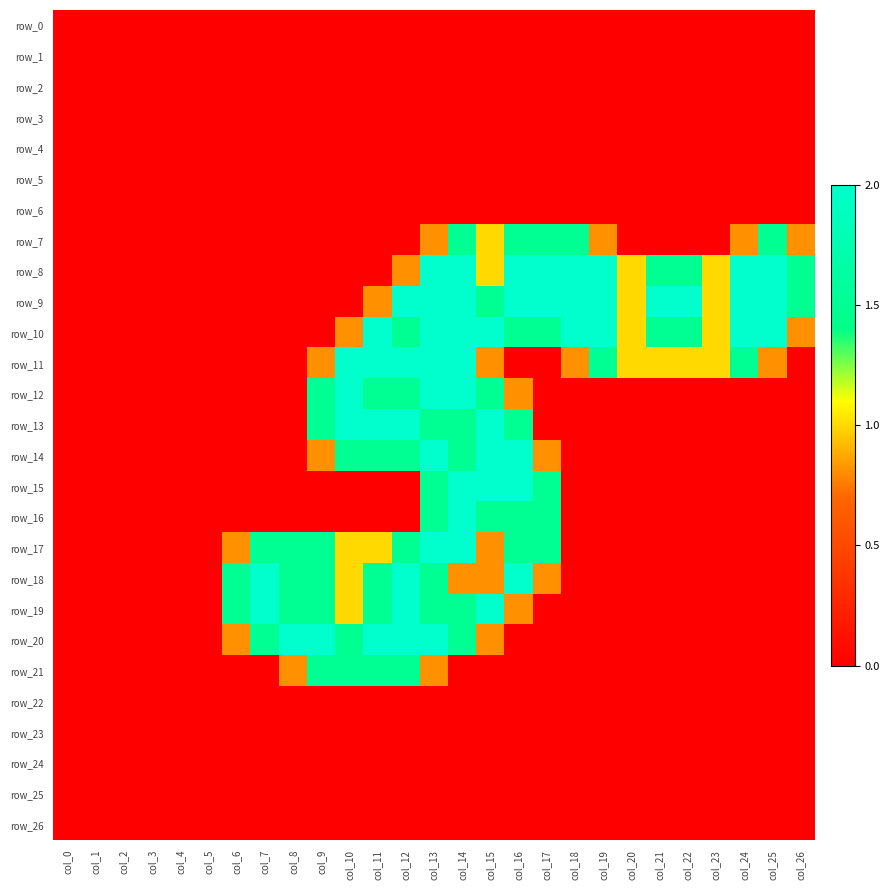

The value of row_10 at col_21 is 1.5. True or false?

True